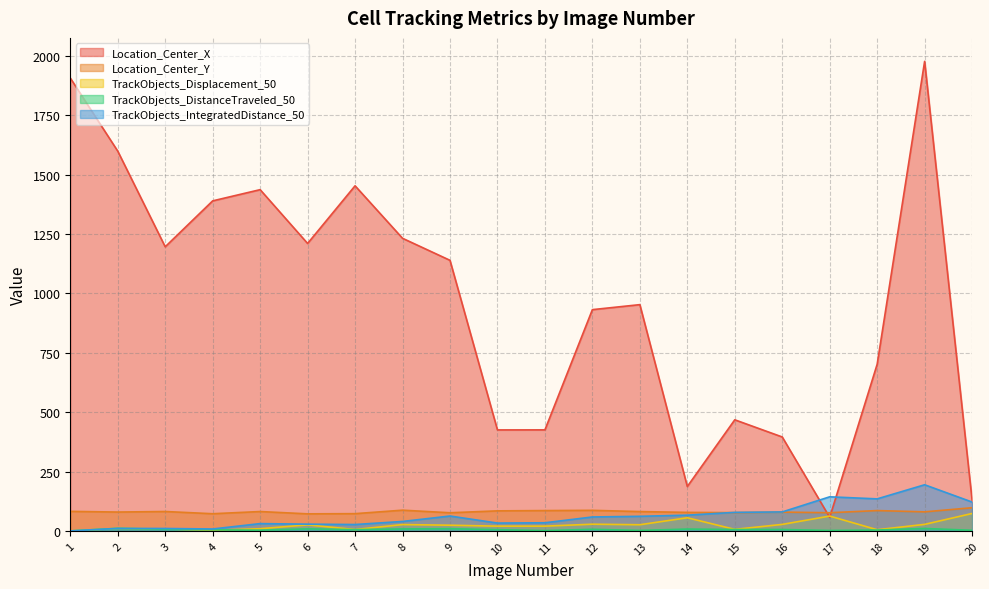

Reading left to right, transcribe all the data shown in this chart.

Location_Center_X: 1=1907.3	2=1599.4	3=1196.6	4=1389.9	5=1437.1	6=1210.5	7=1453.3	8=1232.3	9=1139.5	10=425.3	11=425.5	12=931.8	13=952.9	14=186.9	15=467.9	16=395.6	17=57.0	18=701.9	19=1977.4	20=129.8
Location_Center_Y: 1=82.2	2=79.4	3=81.7	4=72.3	5=81.5	6=71.8	7=72.6	8=87.3	9=76.4	10=84.4	11=85.6	12=86.6	13=81.4	14=78.0	15=77.0	16=79.2	17=76.6	18=85.6	19=80.2	20=97.6
TrackObjects_Displacement_50: 1=0.0	2=10.7	3=8.3	4=2.5	5=9.2	6=25.4	7=5.8	8=26.6	9=24.0	10=20.0	11=20.0	12=28.2	13=26.0	14=55.3	15=6.4	16=27.4	17=62.5	18=4.9	19=27.5	20=73.4
TrackObjects_DistanceTraveled_50: 1=0.0	2=10.7	3=6.9	4=4.7	5=3.0	6=8.5	7=5.3	8=8.2	9=9.3	10=5.2	11=1.2	12=6.7	13=1.9	14=7.7	15=5.8	16=5.9	17=1.7	18=3.7	19=10.2	20=2.5
TrackObjects_IntegratedDistance_50: 1=0.0	2=10.7	3=10.1	4=8.1	5=30.7	6=28.4	7=26.9	8=39.8	9=62.6	10=33.0	11=34.3	12=58.7	13=61.4	14=66.4	15=78.0	16=79.8	17=143.6	18=134.9	19=194.3	20=121.5